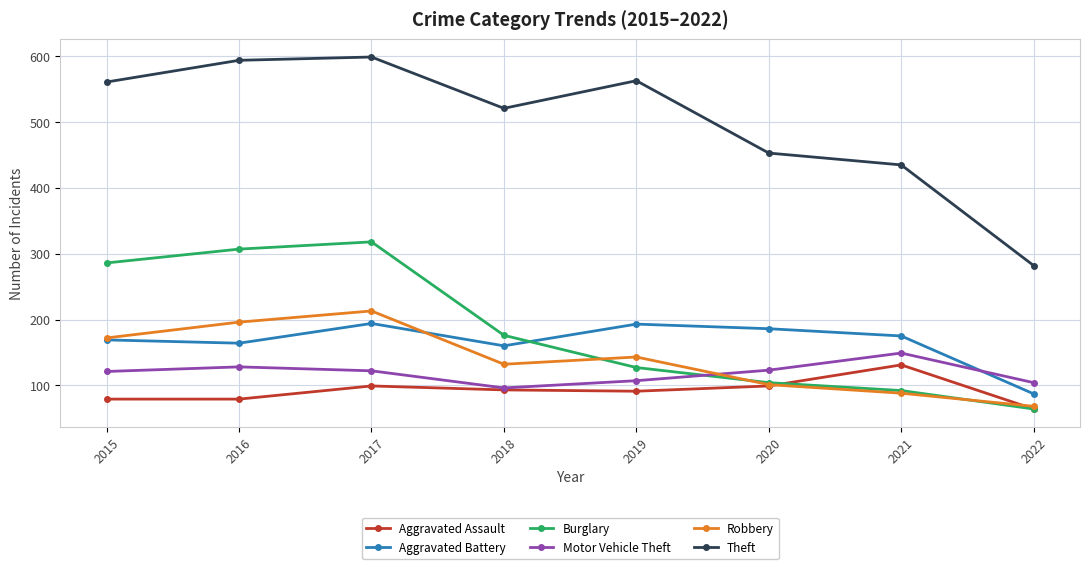

At which category does Theft reach its first local valley?

2018